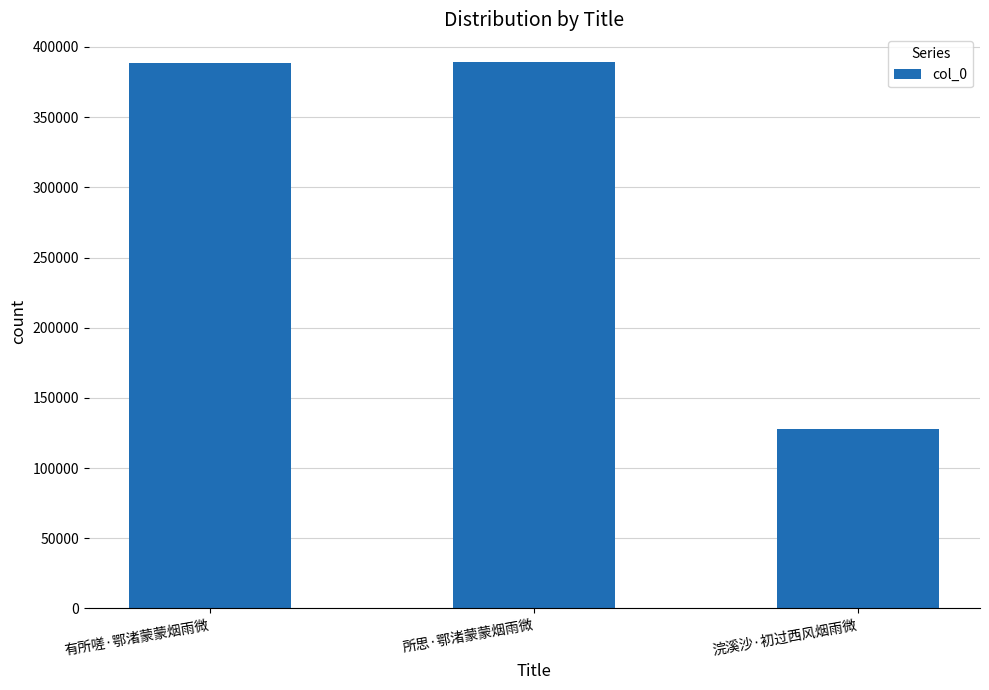

What is the value of the 2nd bar from the left?

389486